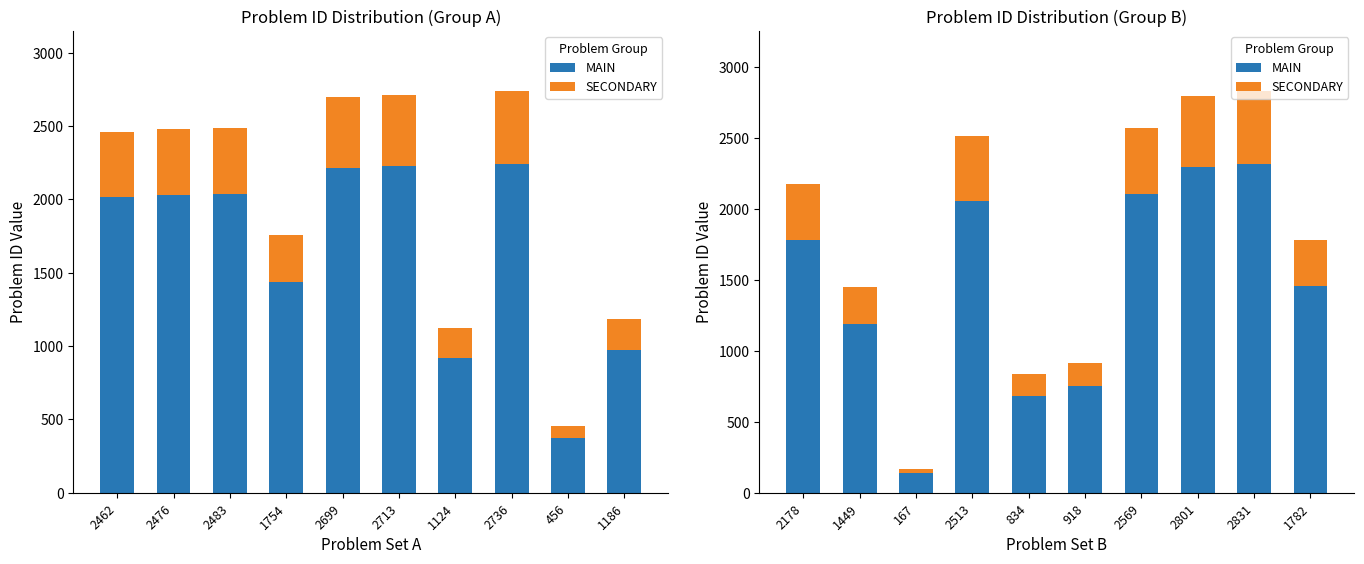

The MAIN series shows 1139 at 918. True or false?

False